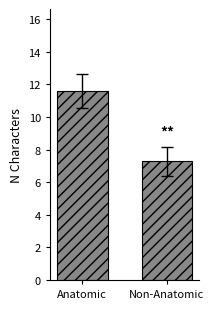

What is the value of the 2nd bar from the left?

7.3